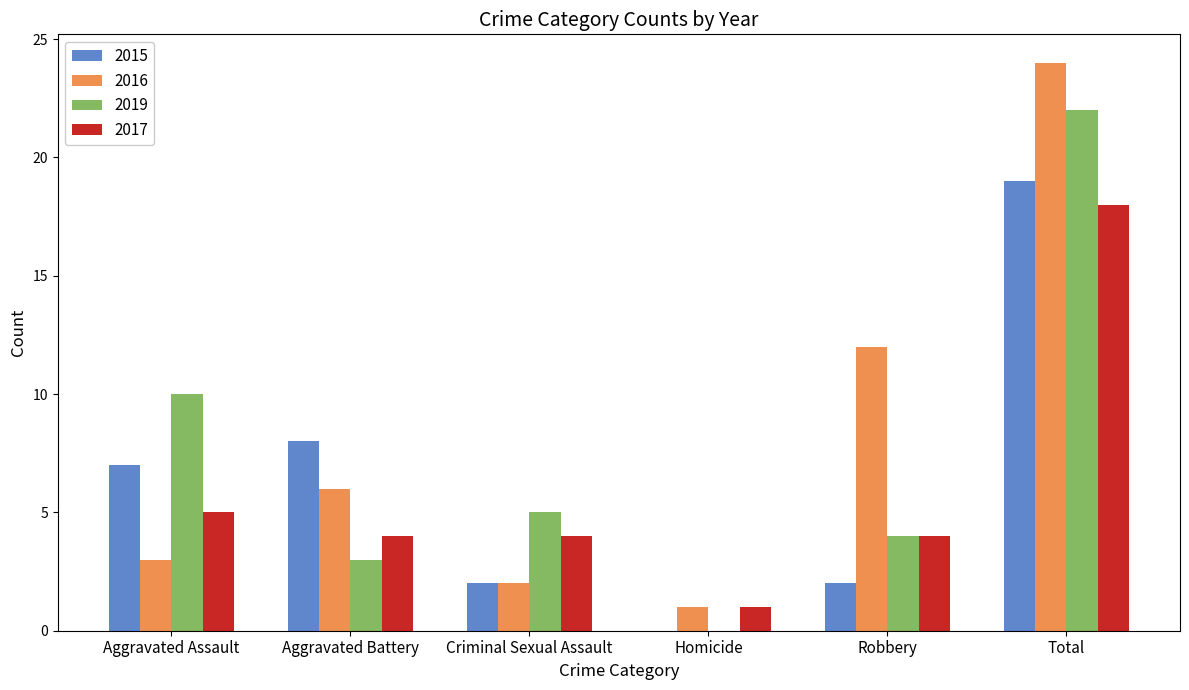

What is the sum of the 2019 values at Aggravated Assault and Criminal Sexual Assault?

15